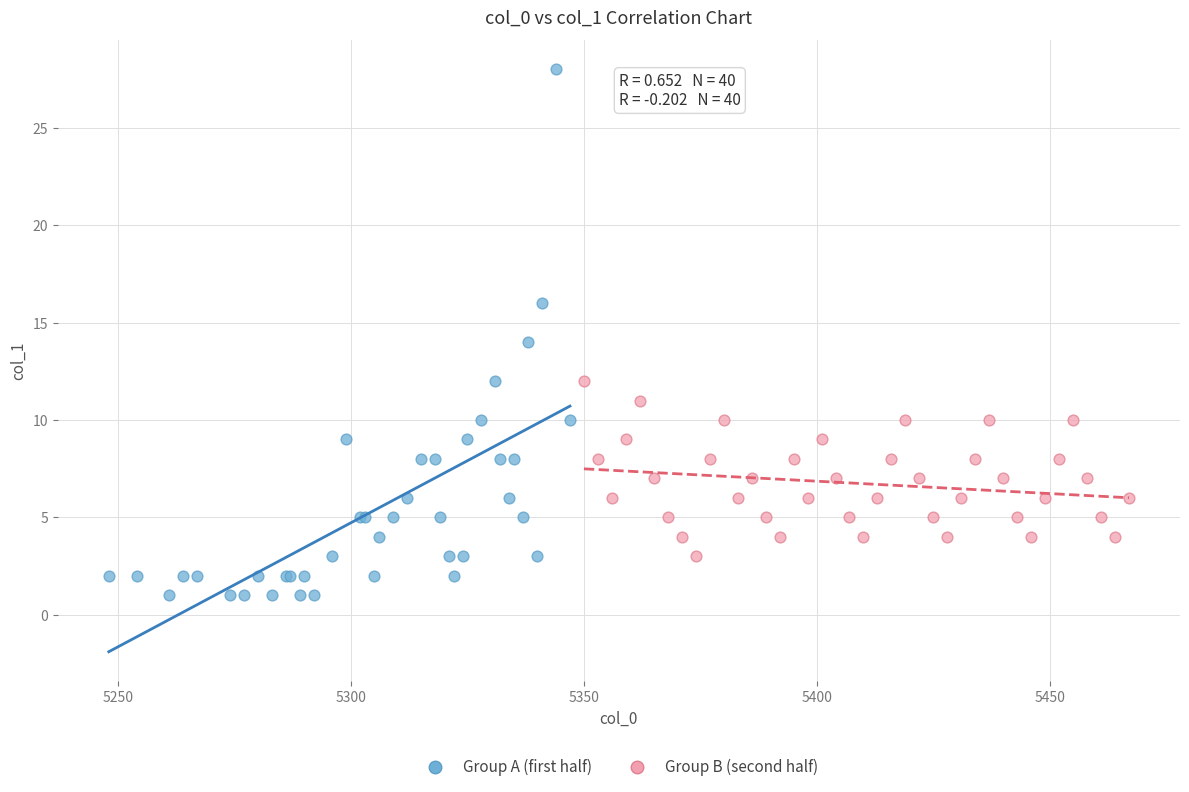

Which series reaches the maximum Y coordinate?

Group A (first half)